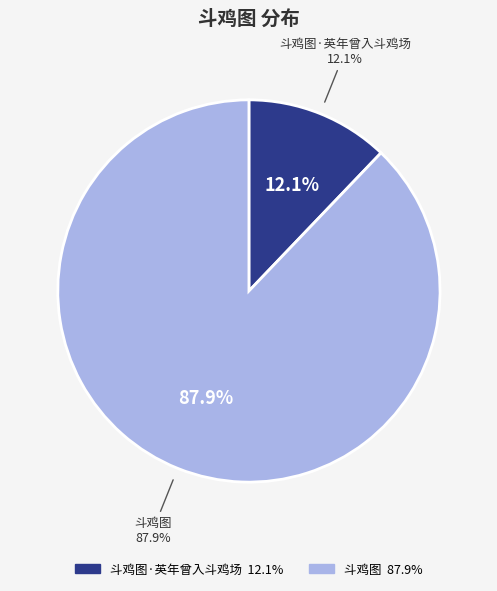

What is the ratio of the value at 斗鸡图 to the value at 斗鸡图·英年曾入斗鸡场?

7.2